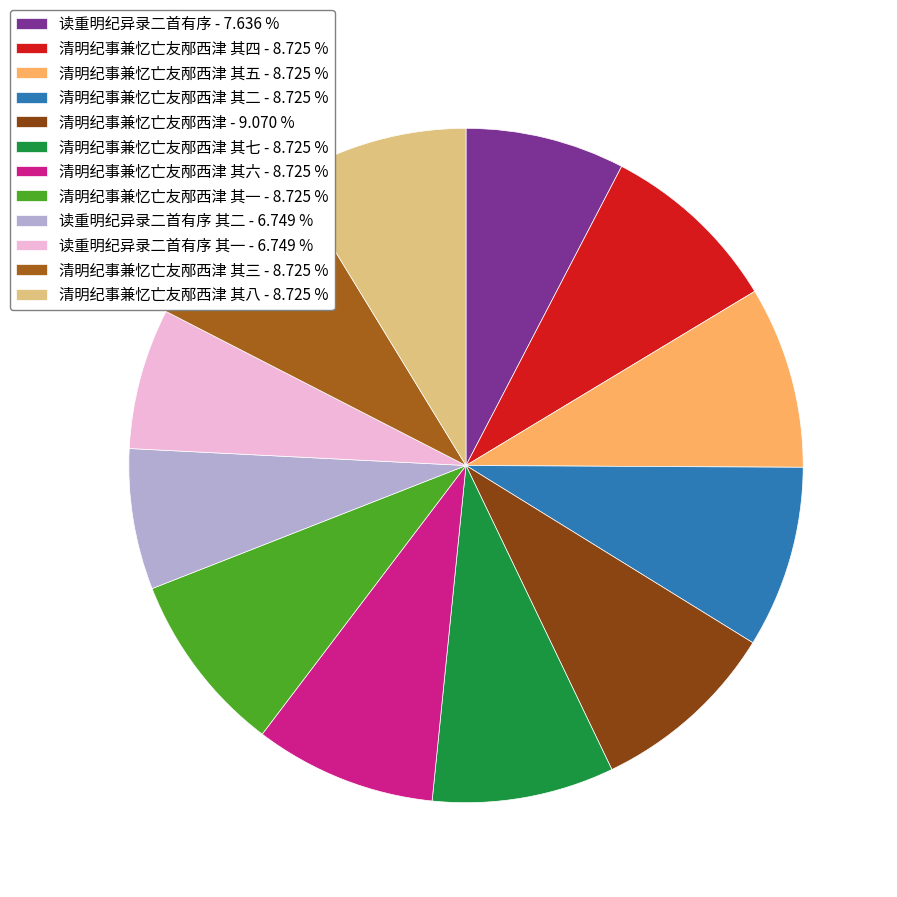

How many slices are in this pie chart?

12